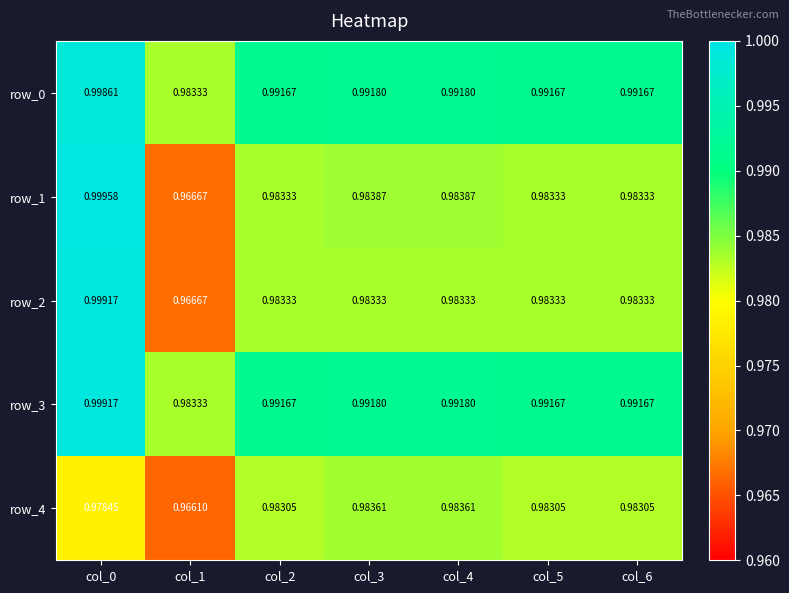

Is the value of row_4 at col_6 greater than the value of row_3 at col_6?

No